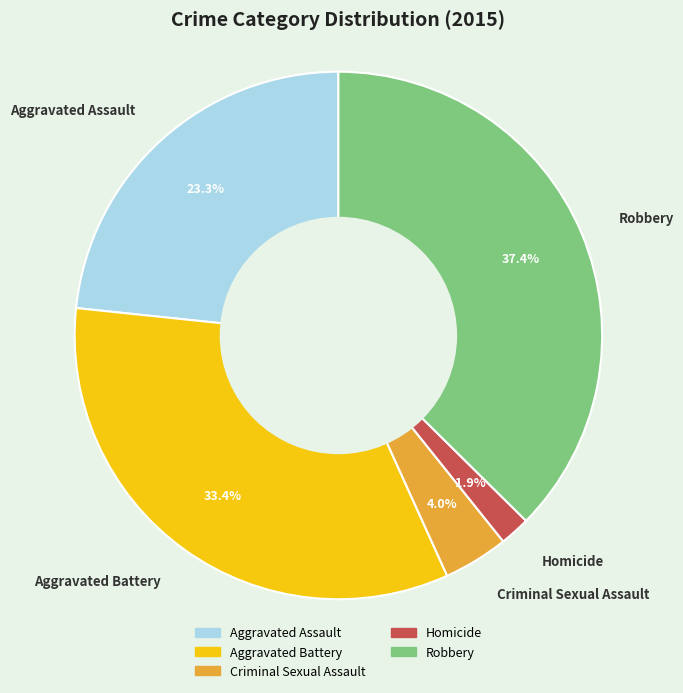

Which slice is the largest?

Robbery